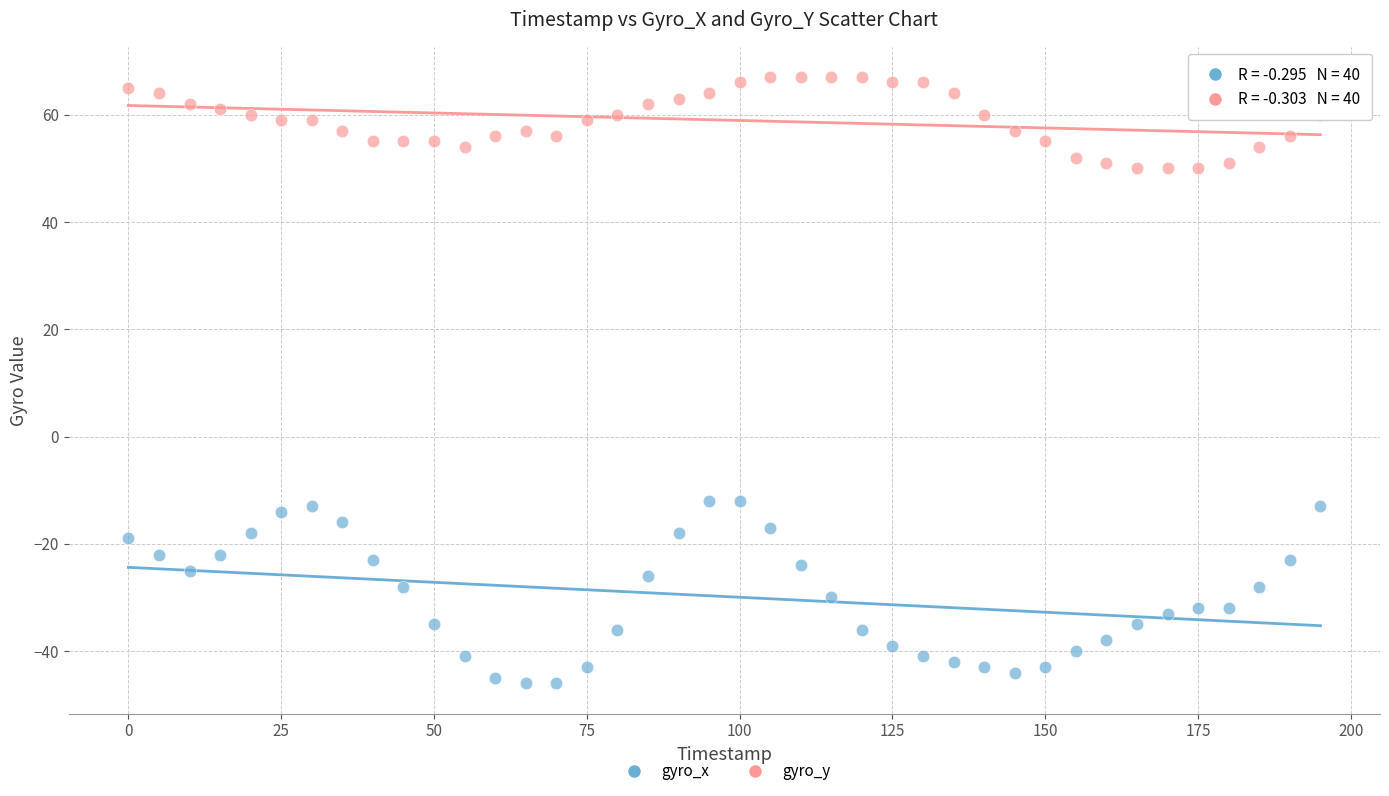

Which series contains the lowest Y value?

gyro_x